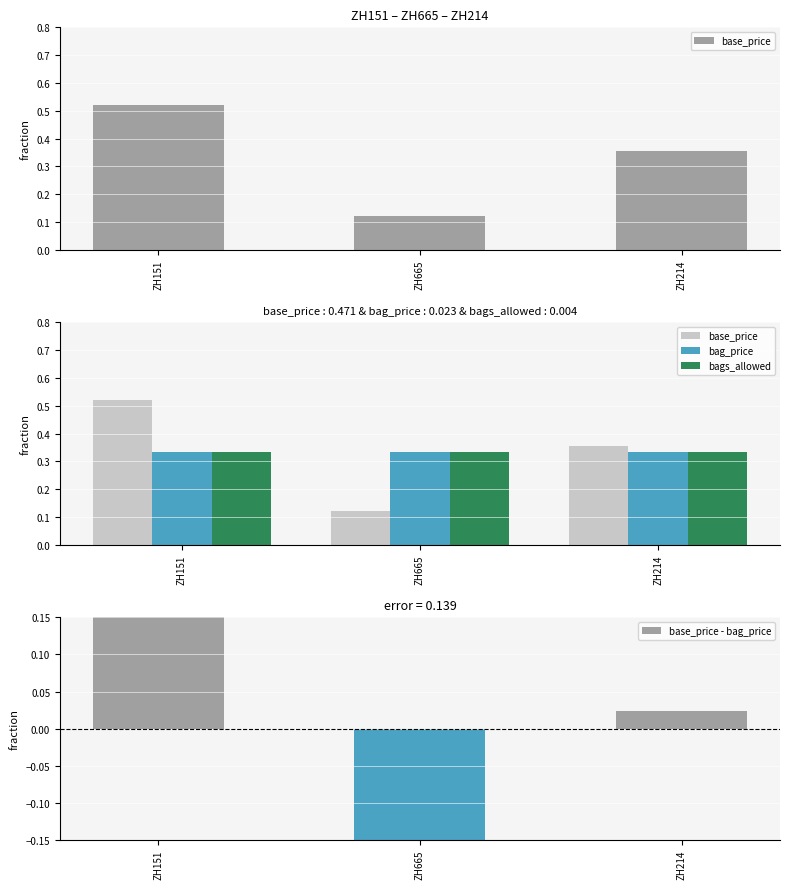

What is the label of the 1st bar from the left?

ZH151